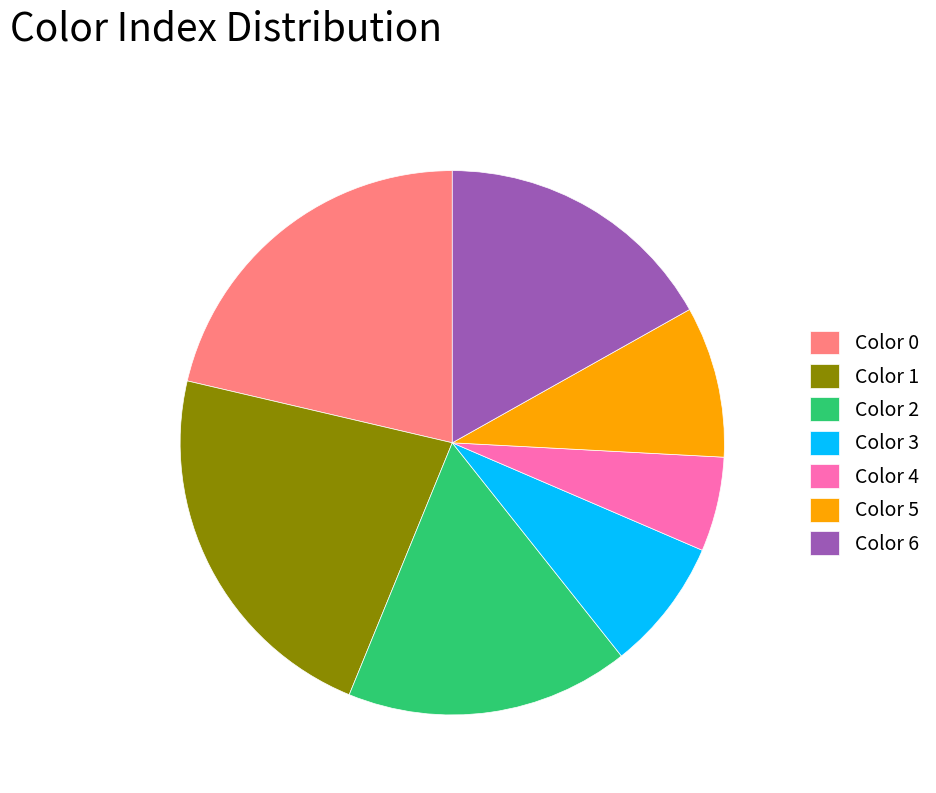

What is the ratio of the value at Color 5 to the value at Color 3?

1.1